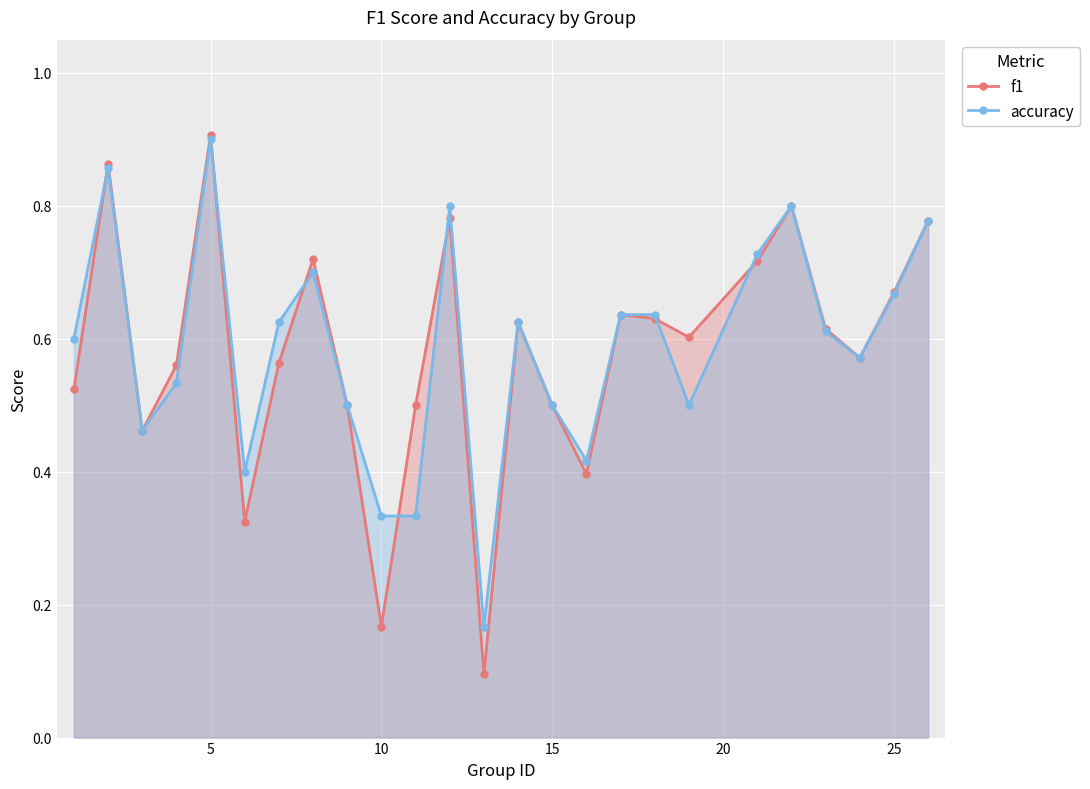

What is the value of the accuracy point at the 2nd from the left?

0.9